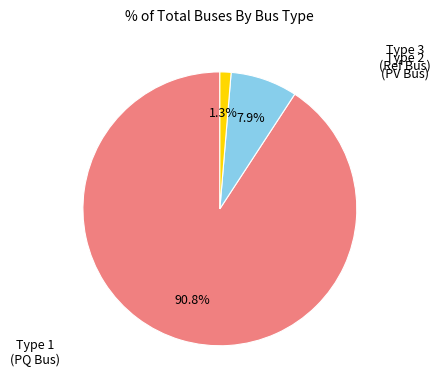

How many slices are in this pie chart?

3